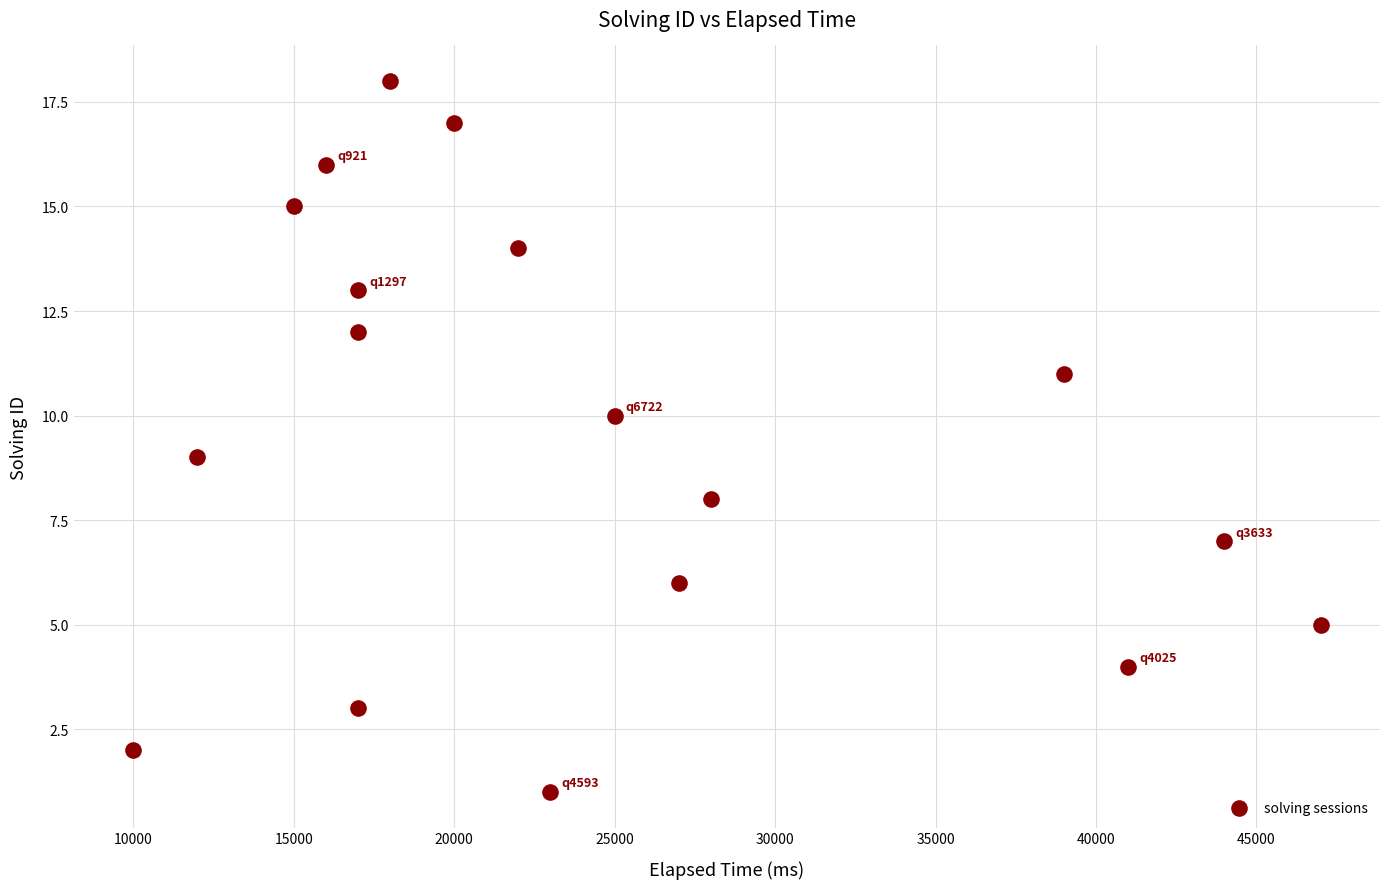

What is the range of Y values (max minus min)?

17